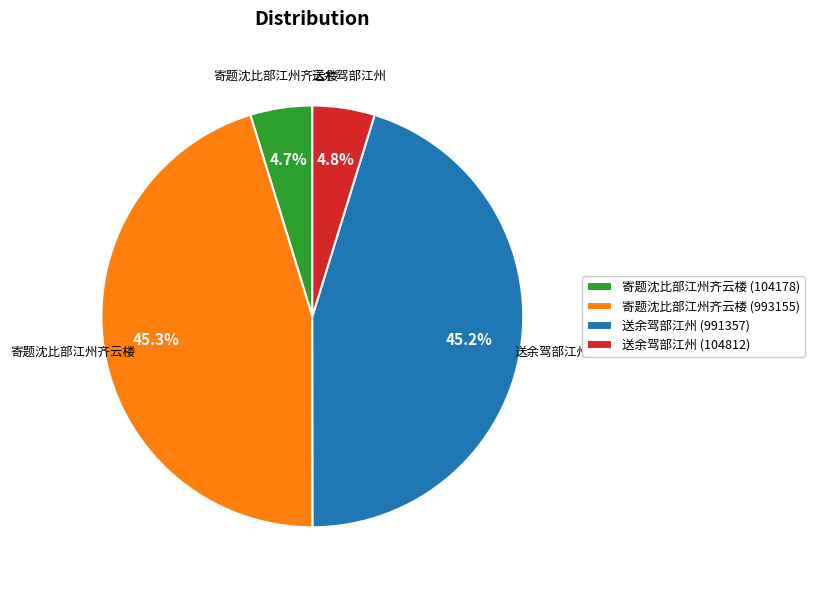

How many segments does this pie chart have?

4